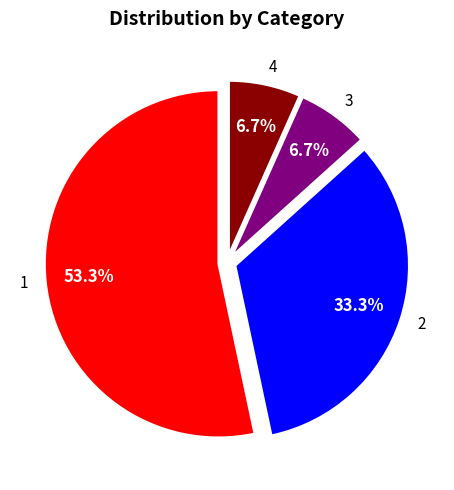

True or false: 2 accounts for 47% of the total.

False